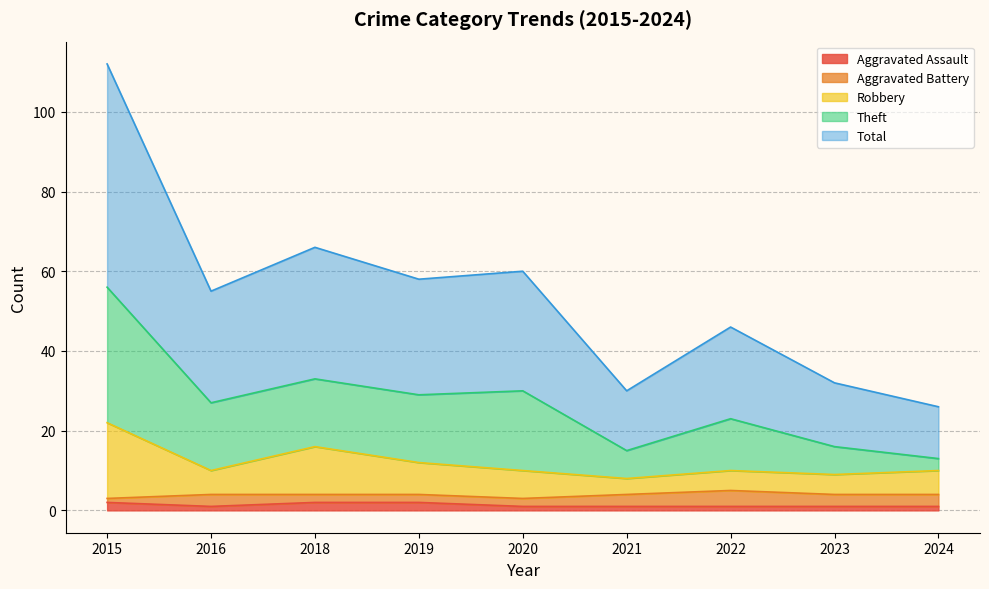

What are all the series names shown in the legend?

Aggravated Assault, Aggravated Battery, Robbery, Theft, Total